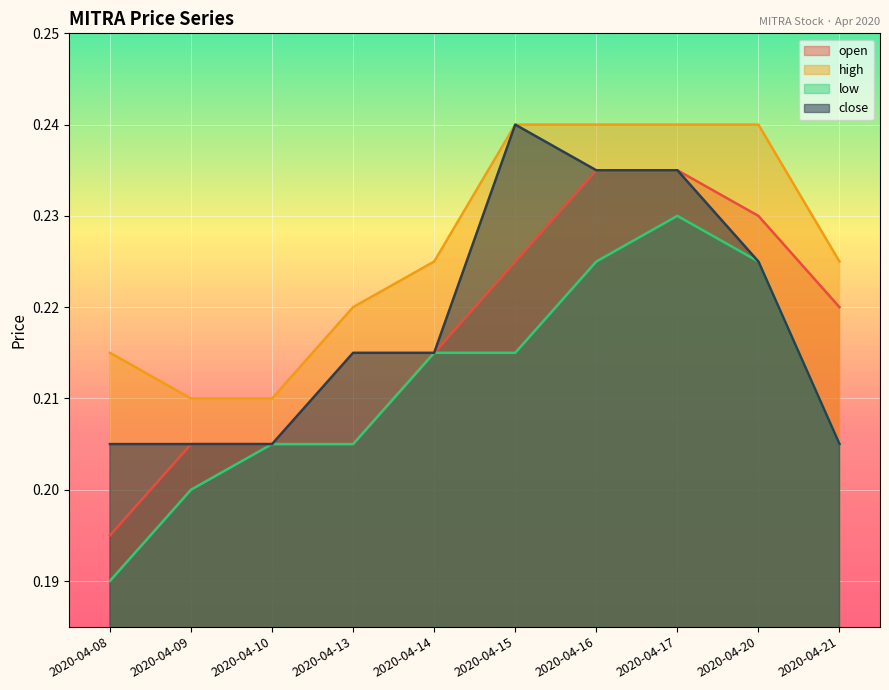

The low series shows 0.2 at 2020-04-13. True or false?

True